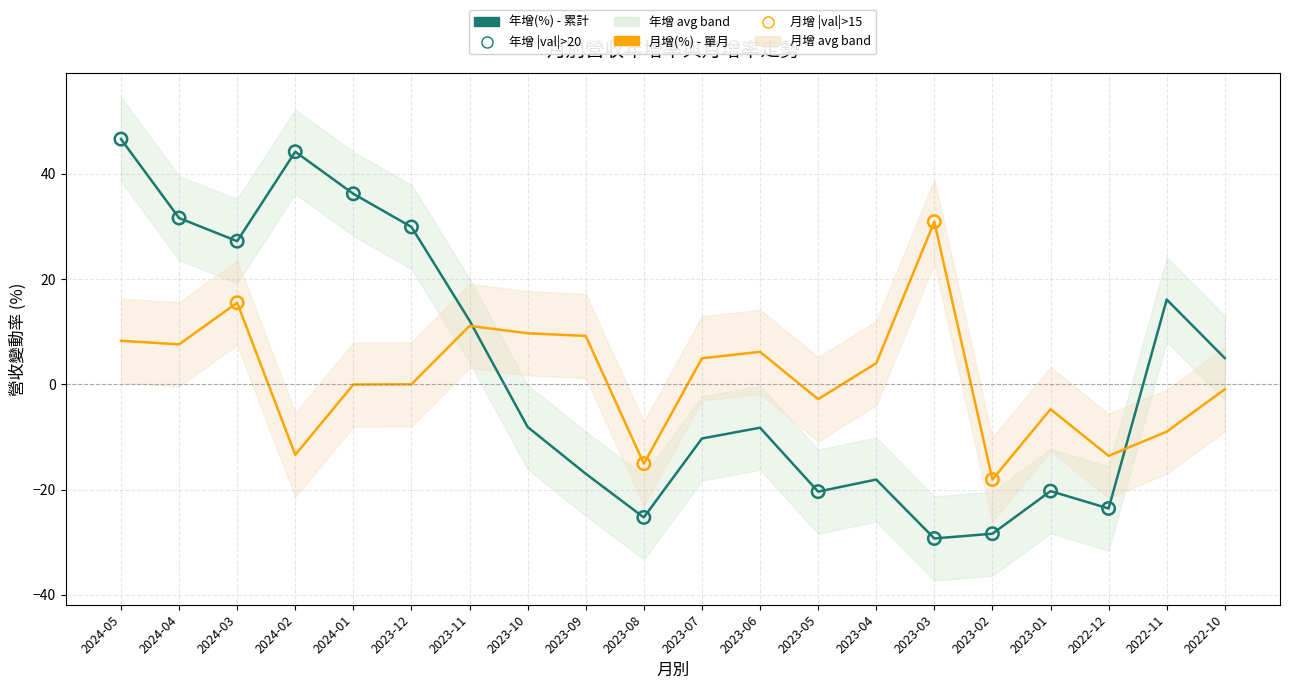

Which series has the widest spread of Y values?

年增(%)